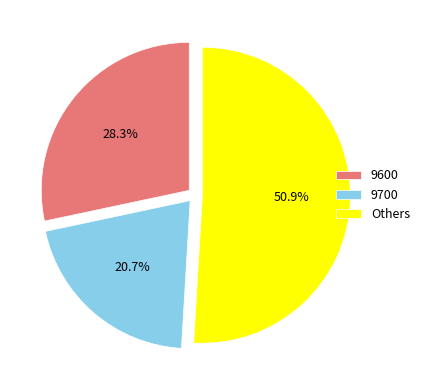

What portion of the pie excludes 9600?

71.7%